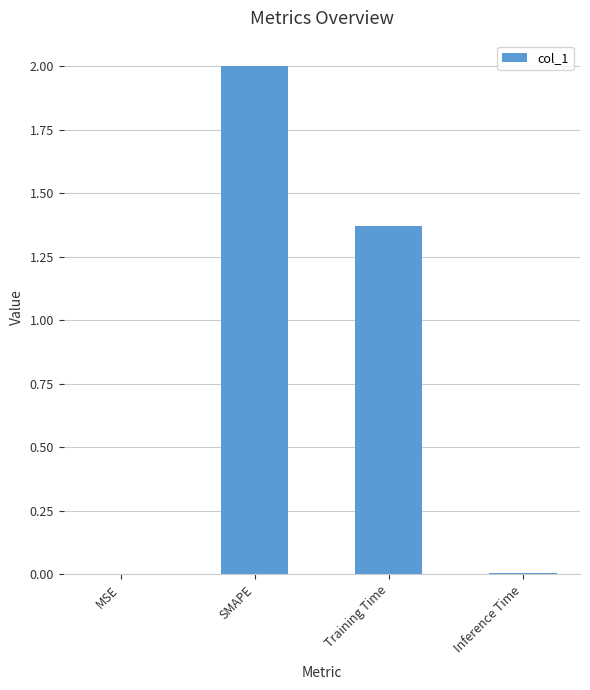

The value at SMAPE is 2.0. True or false?

True